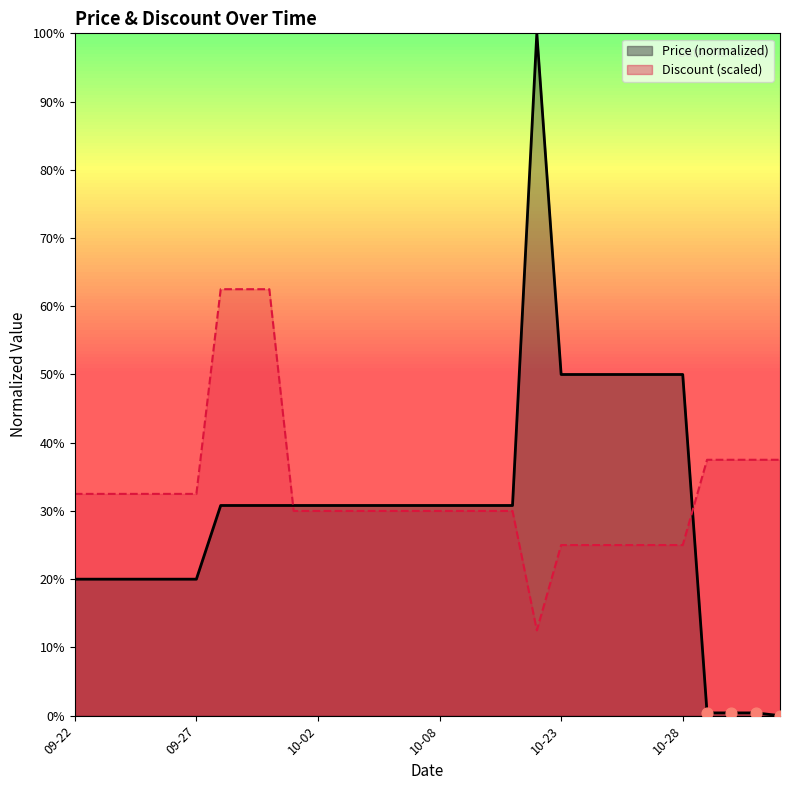

At which category is the sum across all series the highest?

2023-10-22